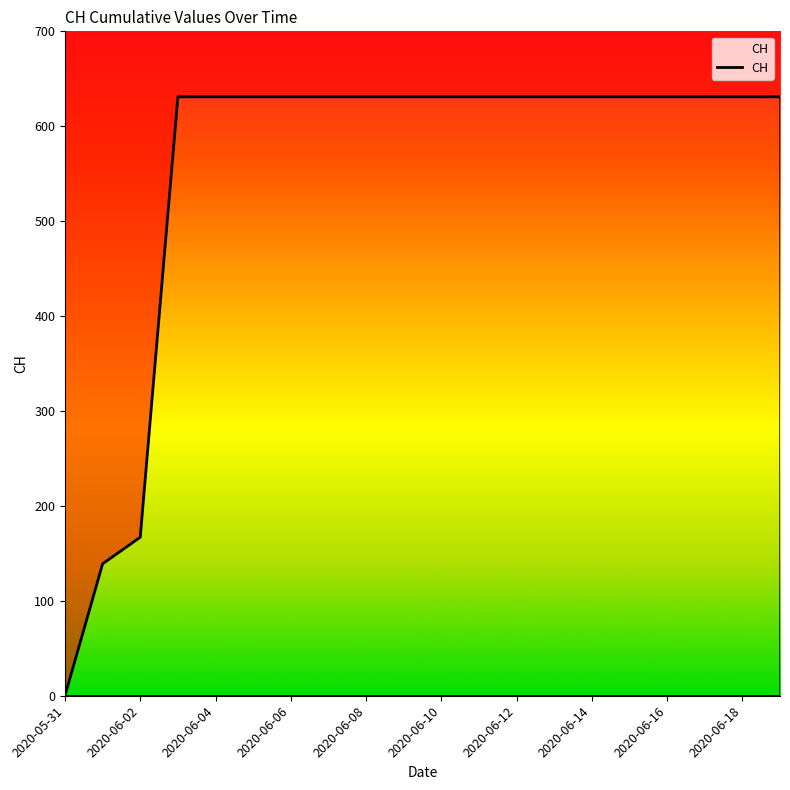

Is it true that the value at 2020-06-18 is 631?

True